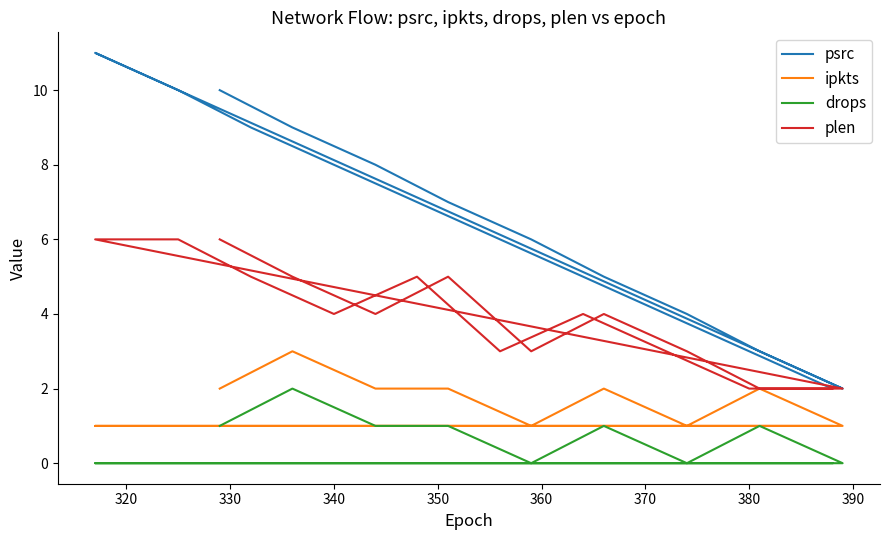

Which series has the largest total across all categories?

psrc